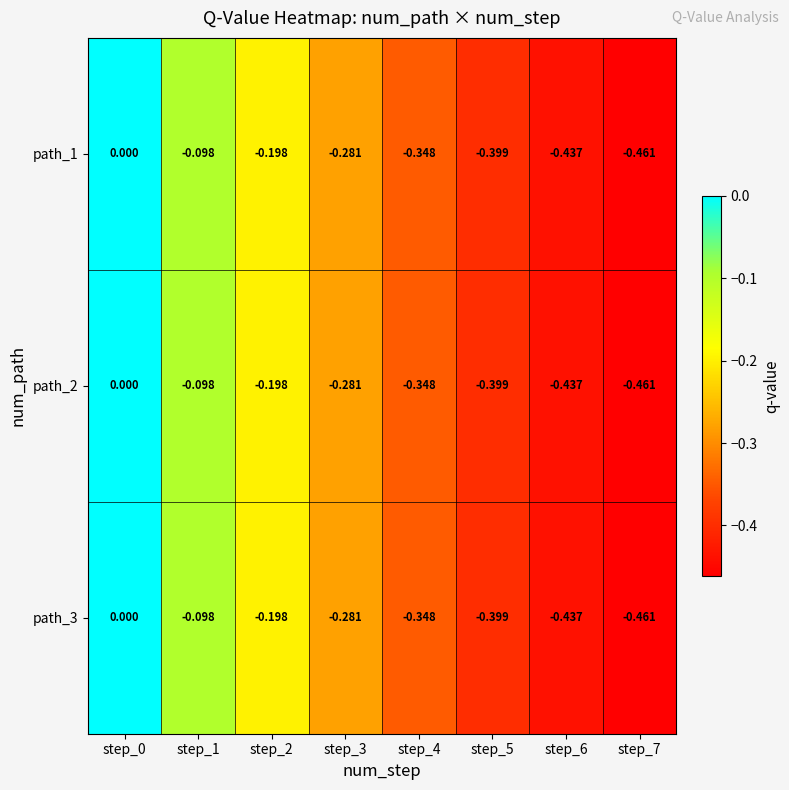

How many distinct data groups are displayed?

3